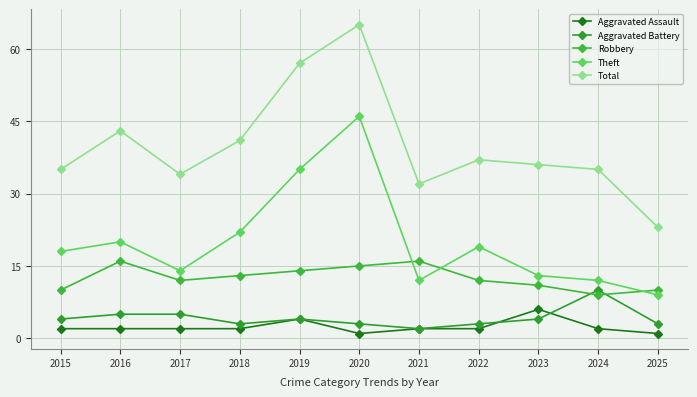

What is the difference between the maximum and second lowest values in the Aggravated Battery series?

7